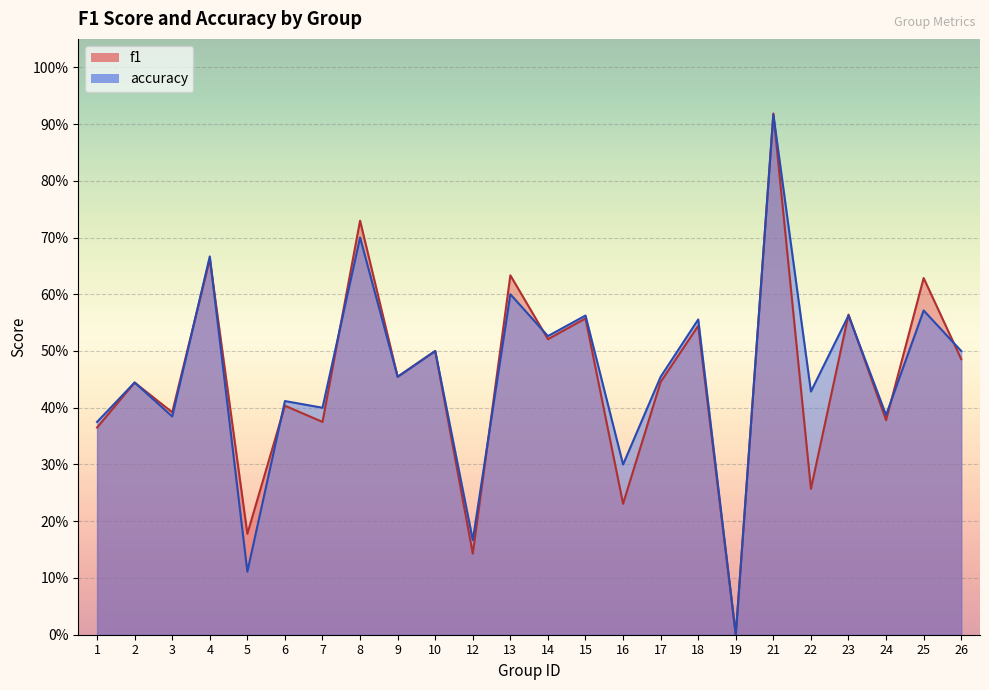

List the series in order of their overall mean, highest first.

accuracy, f1